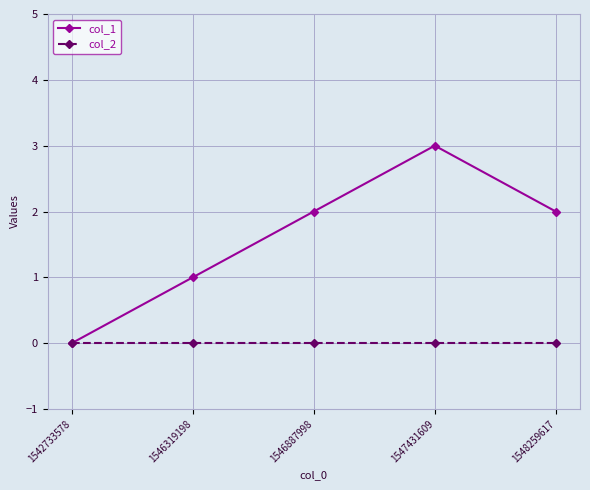

What are all the series names shown in the legend?

col_1, col_2